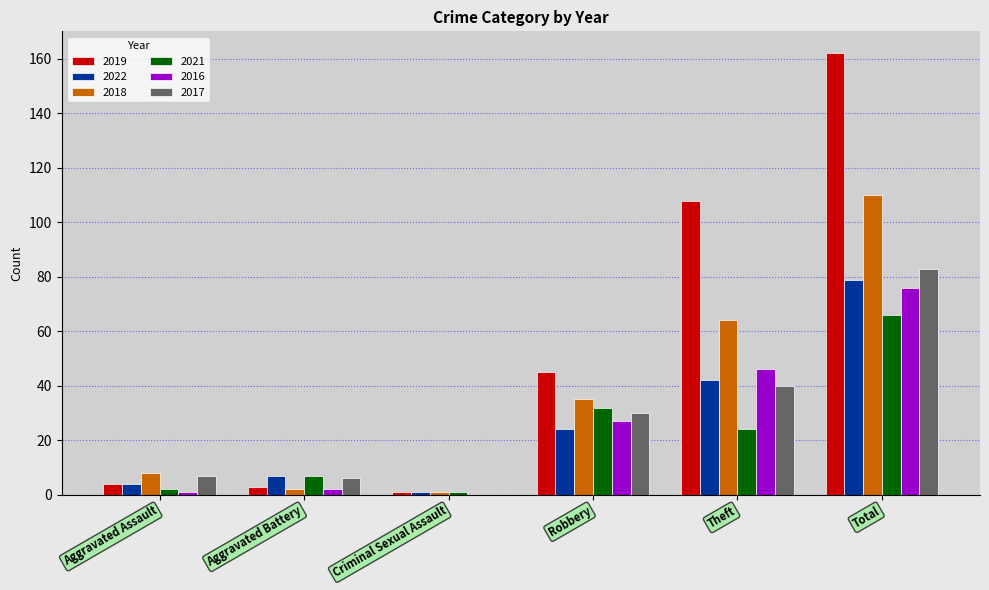

Reading left to right, extract all data points from this chart.

2019: Aggravated Assault=4	Aggravated Battery=3	Criminal Sexual Assault=1	Robbery=45	Theft=108	Total=162
2022: Aggravated Assault=4	Aggravated Battery=7	Criminal Sexual Assault=1	Robbery=24	Theft=42	Total=79
2018: Aggravated Assault=8	Aggravated Battery=2	Criminal Sexual Assault=1	Robbery=35	Theft=64	Total=110
2021: Aggravated Assault=2	Aggravated Battery=7	Criminal Sexual Assault=1	Robbery=32	Theft=24	Total=66
2016: Aggravated Assault=1	Aggravated Battery=2	Criminal Sexual Assault=0	Robbery=27	Theft=46	Total=76
2017: Aggravated Assault=7	Aggravated Battery=6	Criminal Sexual Assault=0	Robbery=30	Theft=40	Total=83